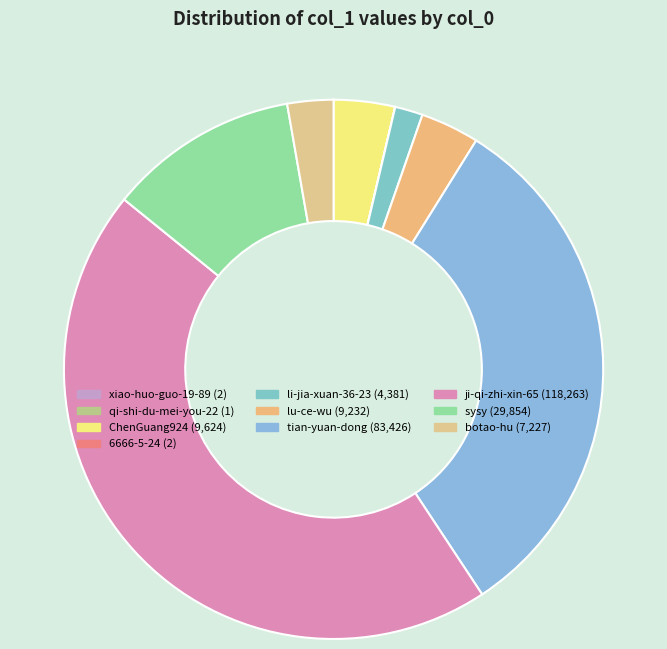

Count the number of slices in the pie.

10